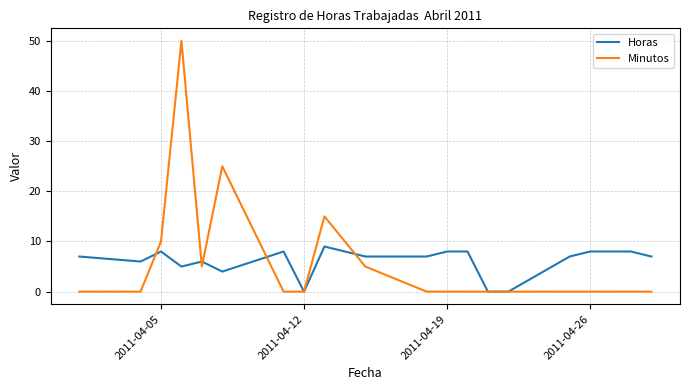

List the series in order of their peak value, lowest first.

Horas, Minutos